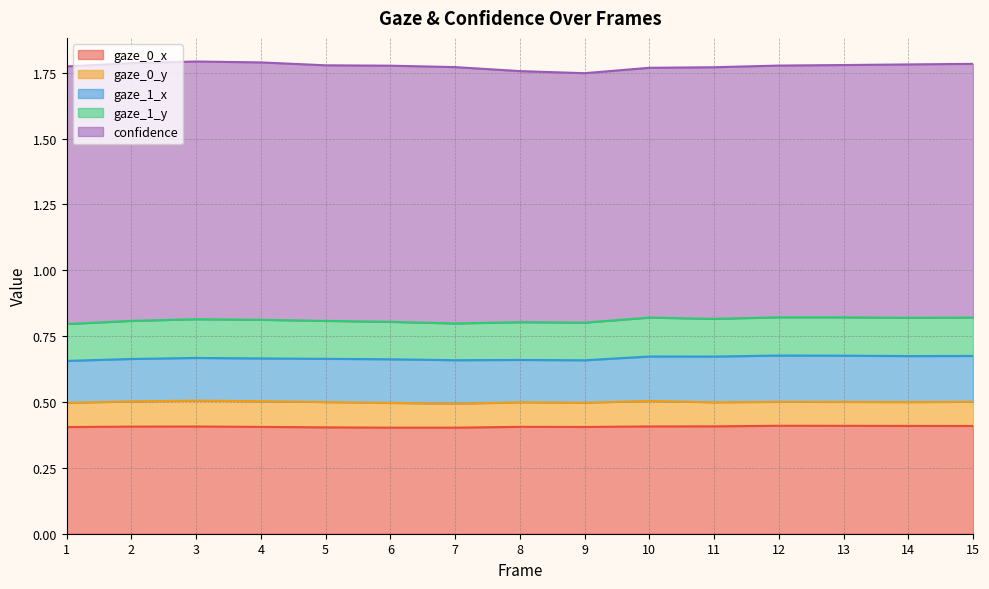

What is the difference between the highest and lowest values at 8?

0.9